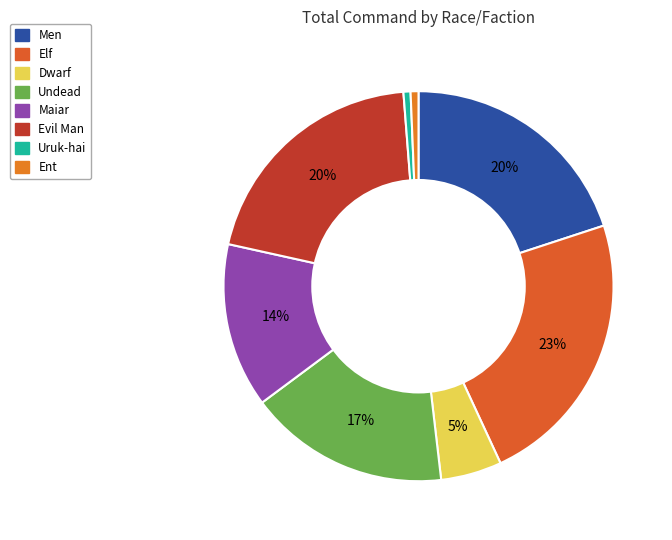

How many slices are in this pie chart?

8